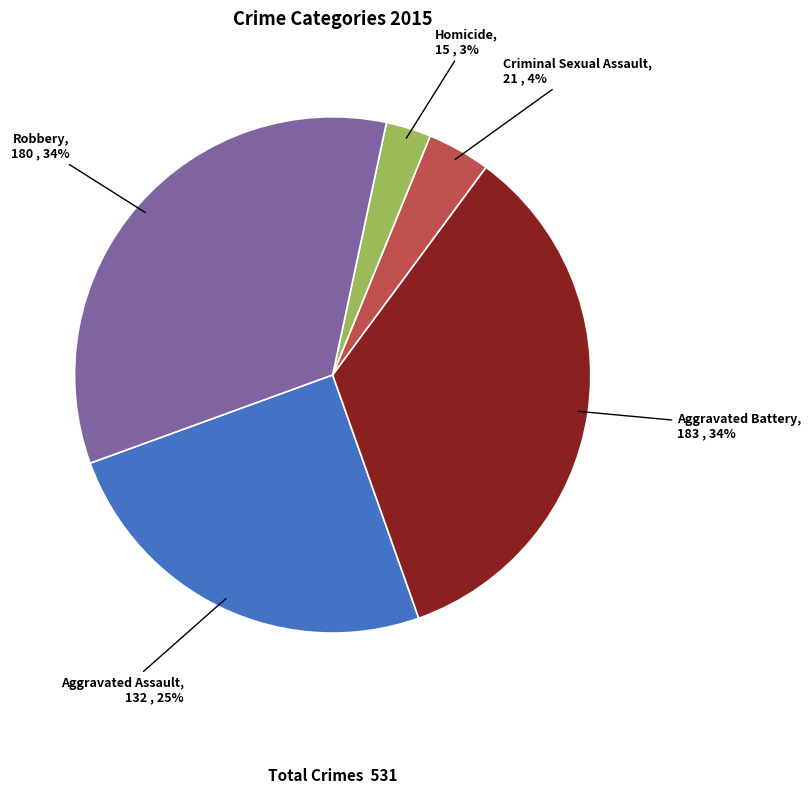

To the nearest percent, what is the average slice percentage?

20%